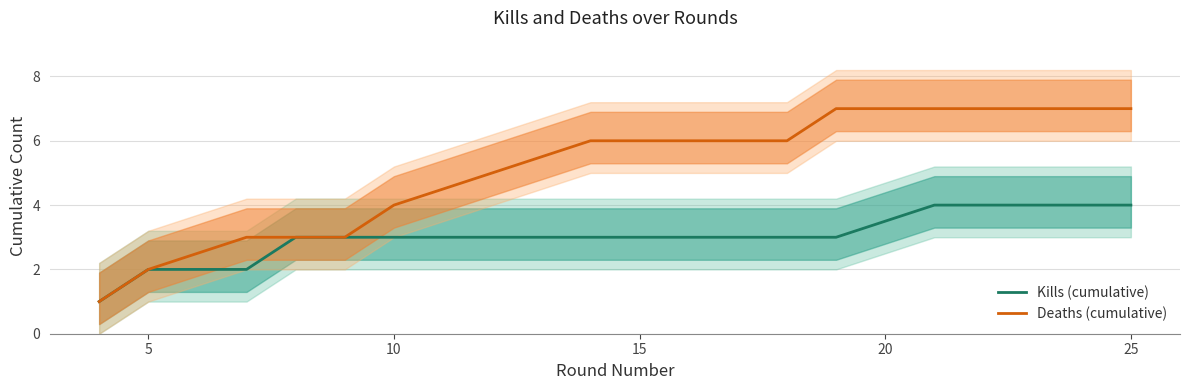

What is the maximum value for Kills (cumulative)?

4